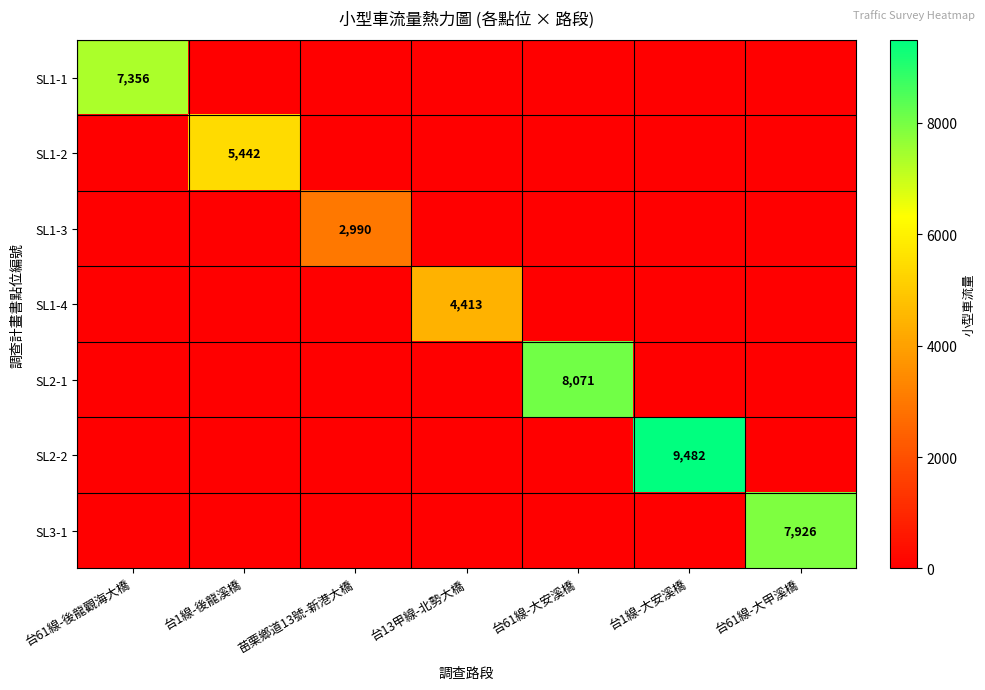

Which series has the largest range (max minus min)?

SL2-2